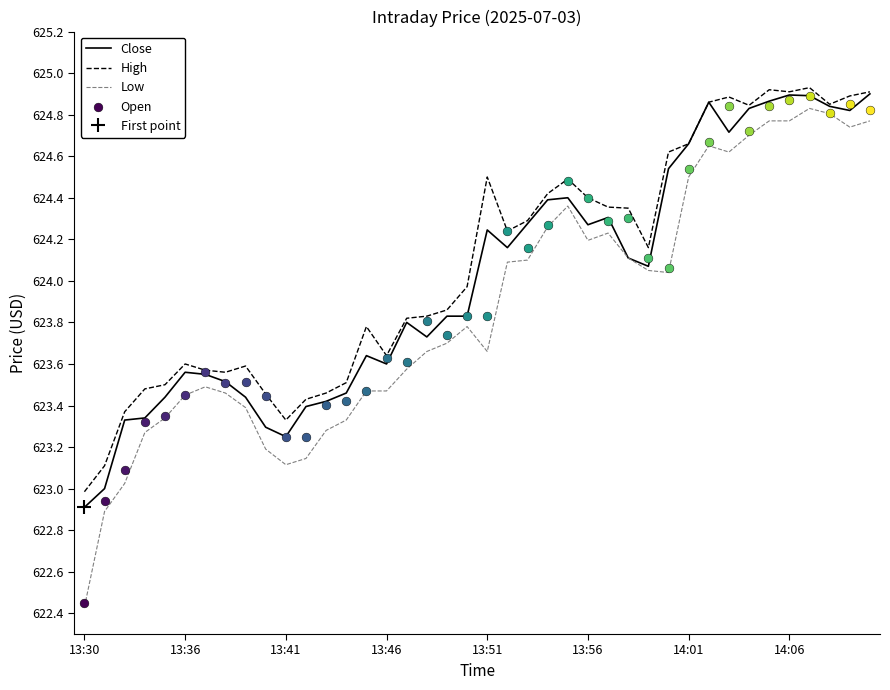

What is the minimum value for Close?

622.9